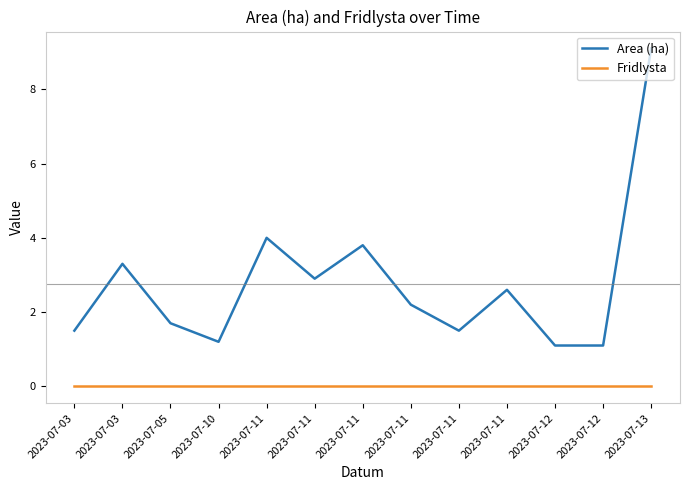

The Fridlysta series shows 0.0 at 2023-07-13. True or false?

True